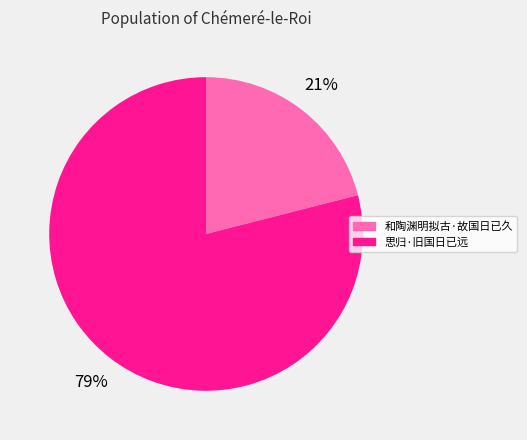

To the nearest percent, what percentage of the pie is 和陶渊明拟古·故国日已久?

21%